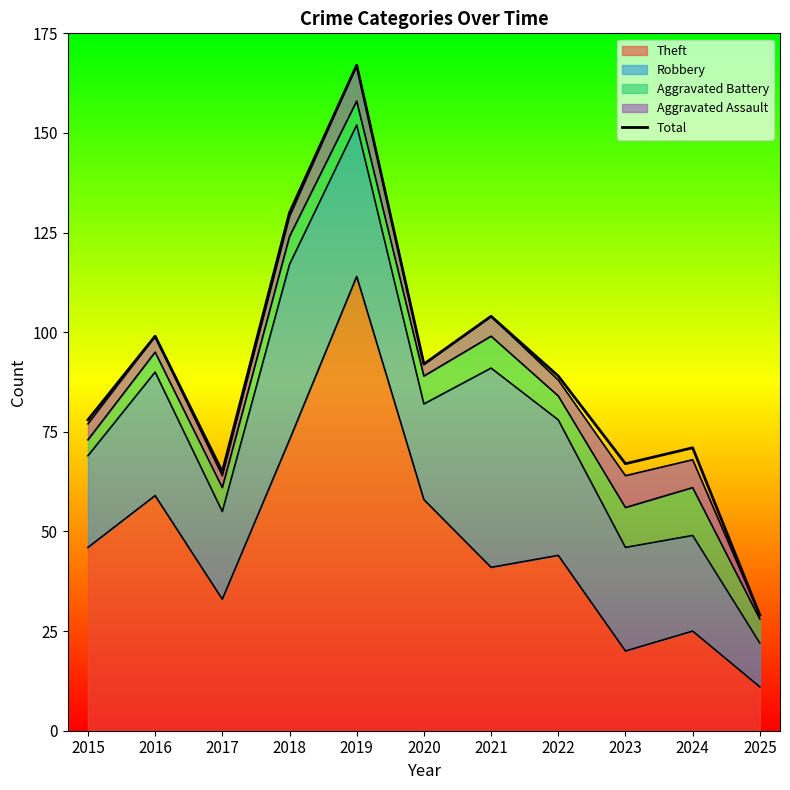

Reading right to left, list all the values displayed in this chart.

2025=29	2024=71	2023=67	2022=89	2021=104	2020=92	2019=167	2018=130	2017=65	2016=99	2015=78